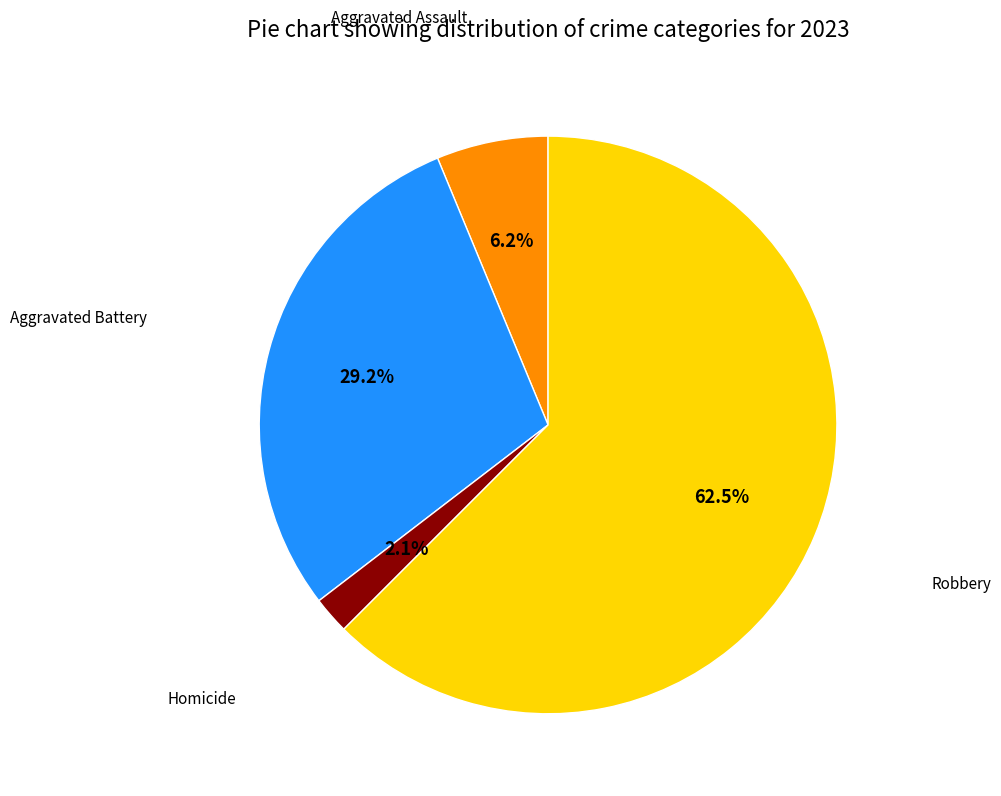

Is there a majority slice in this chart?

Yes